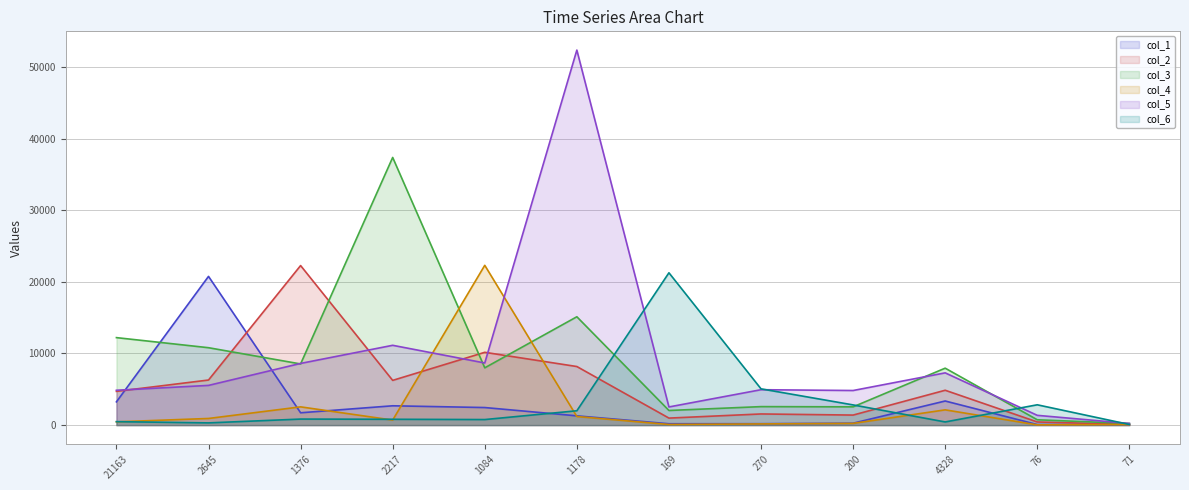

True or false: col_6 and col_4 intersect in this chart.

True